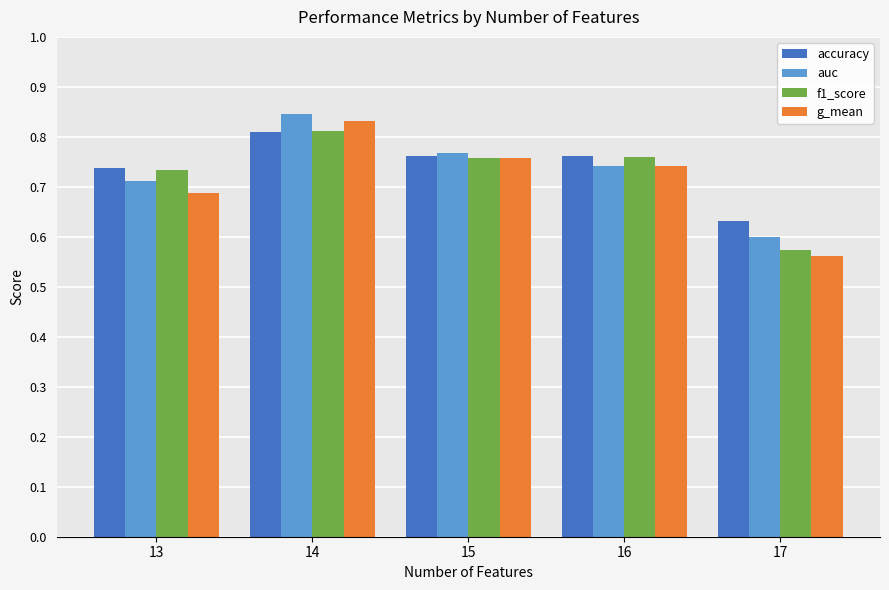

List the labels in order of g_mean value, smallest first.

17, 13, 16, 15, 14